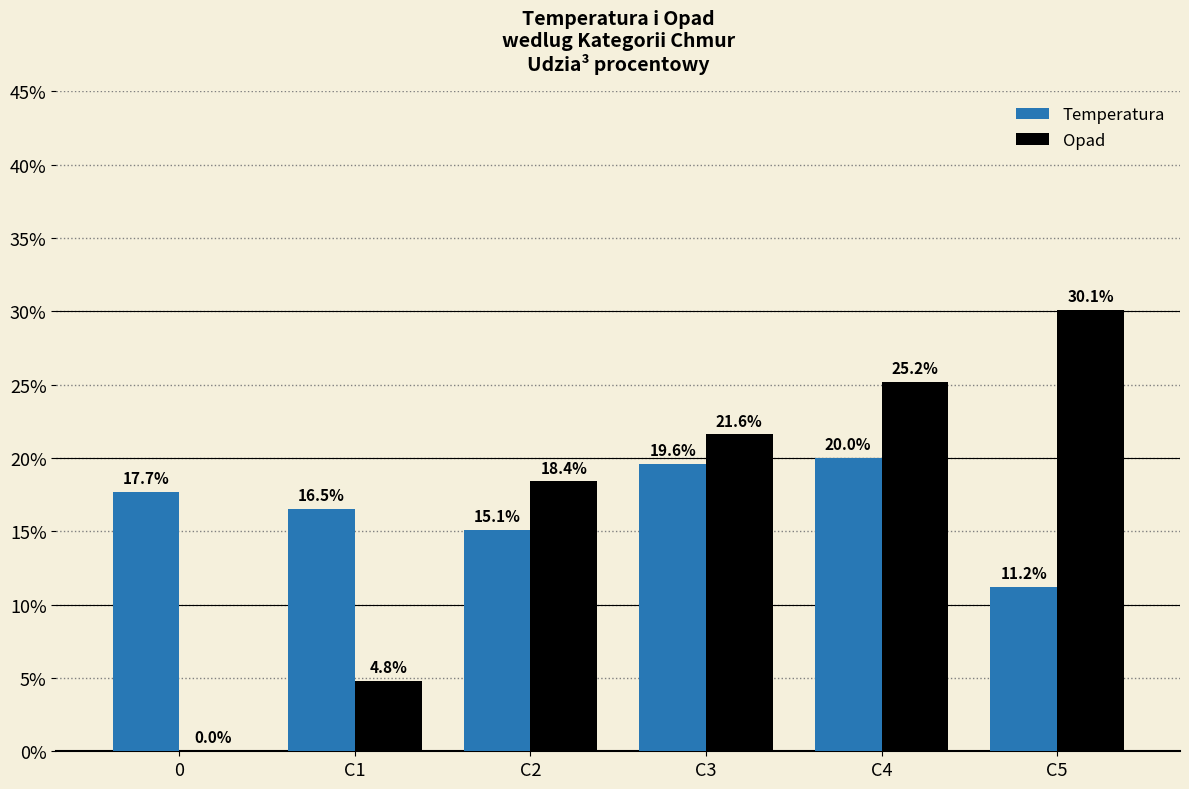

At which category is the sum across all series the highest?

C4